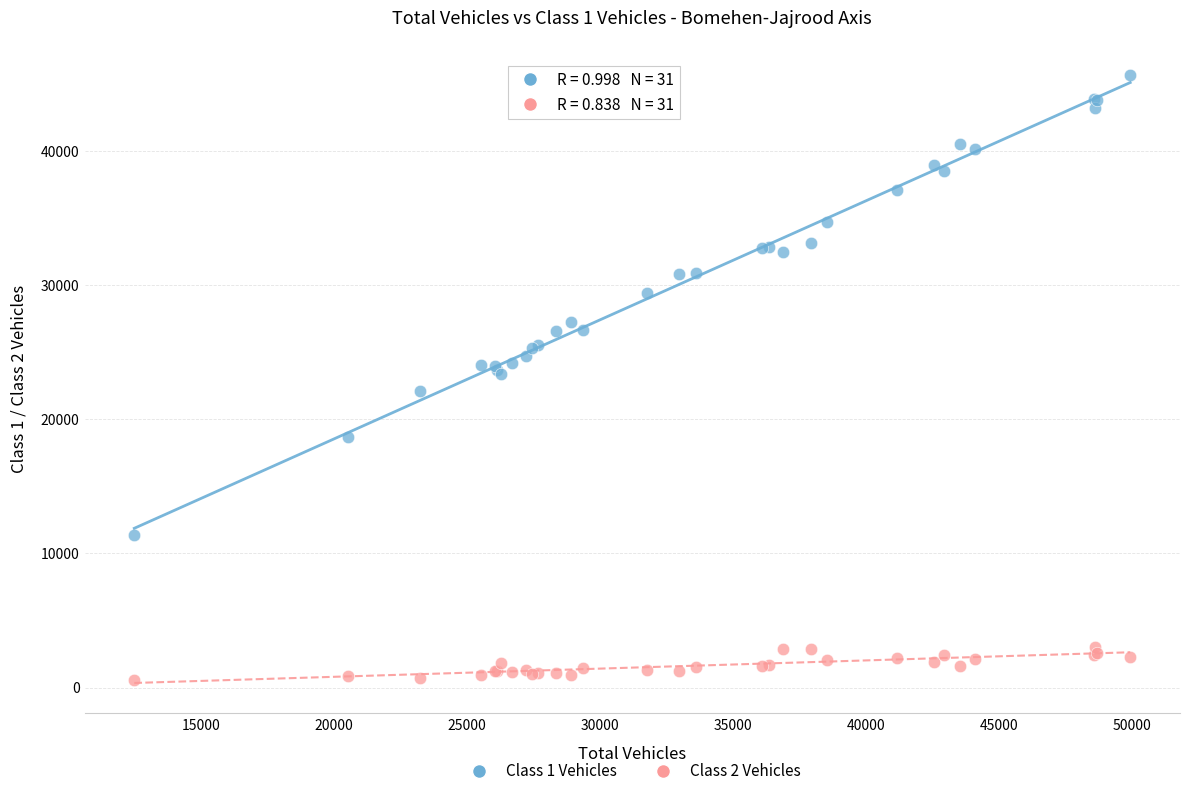

Which series has the largest Y range (max minus min)?

Class 1 Vehicles